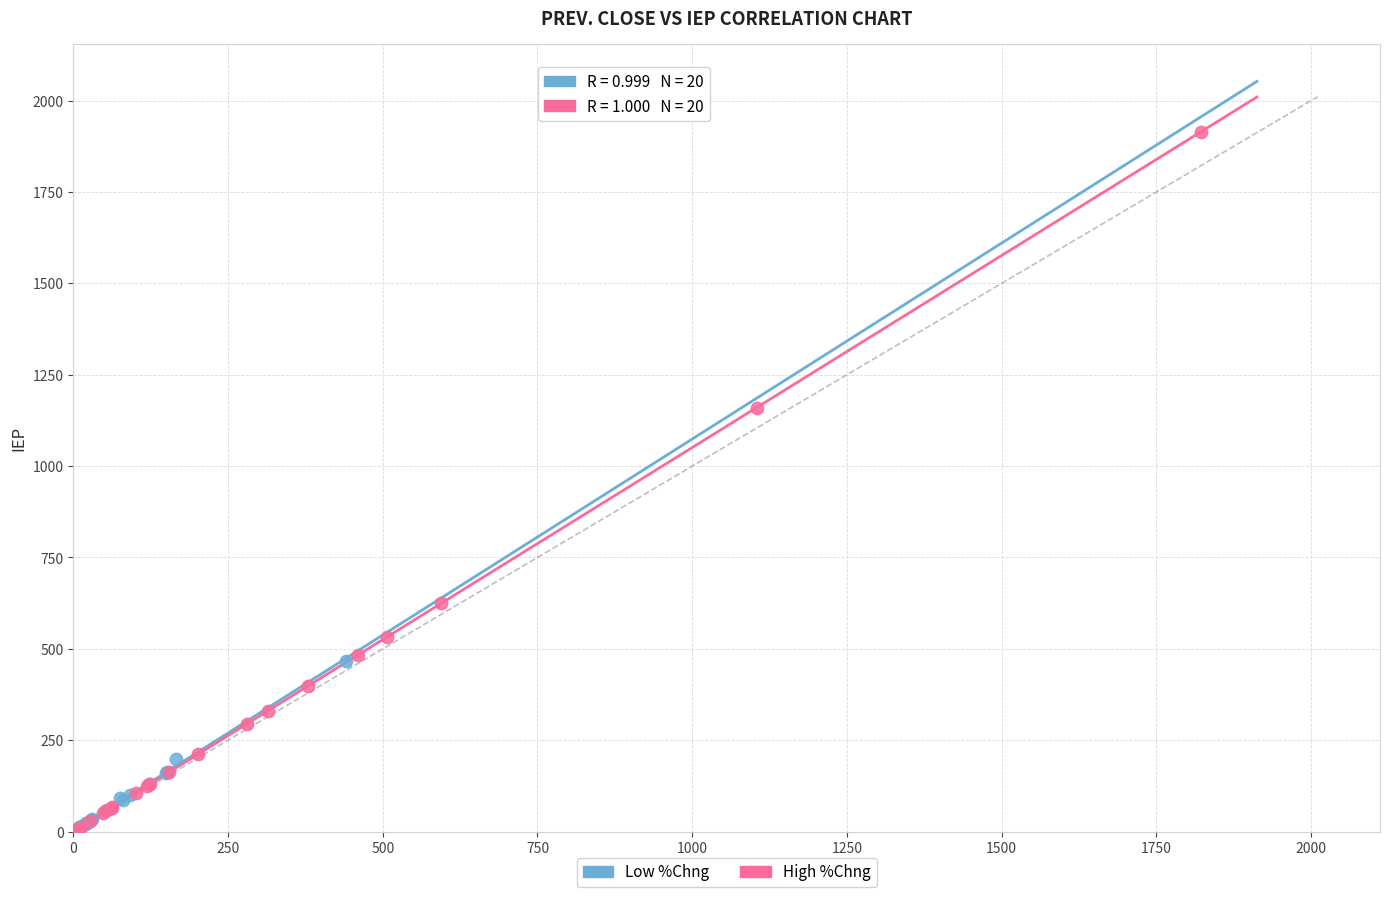

Which series has the widest spread of Y values?

High %Chng